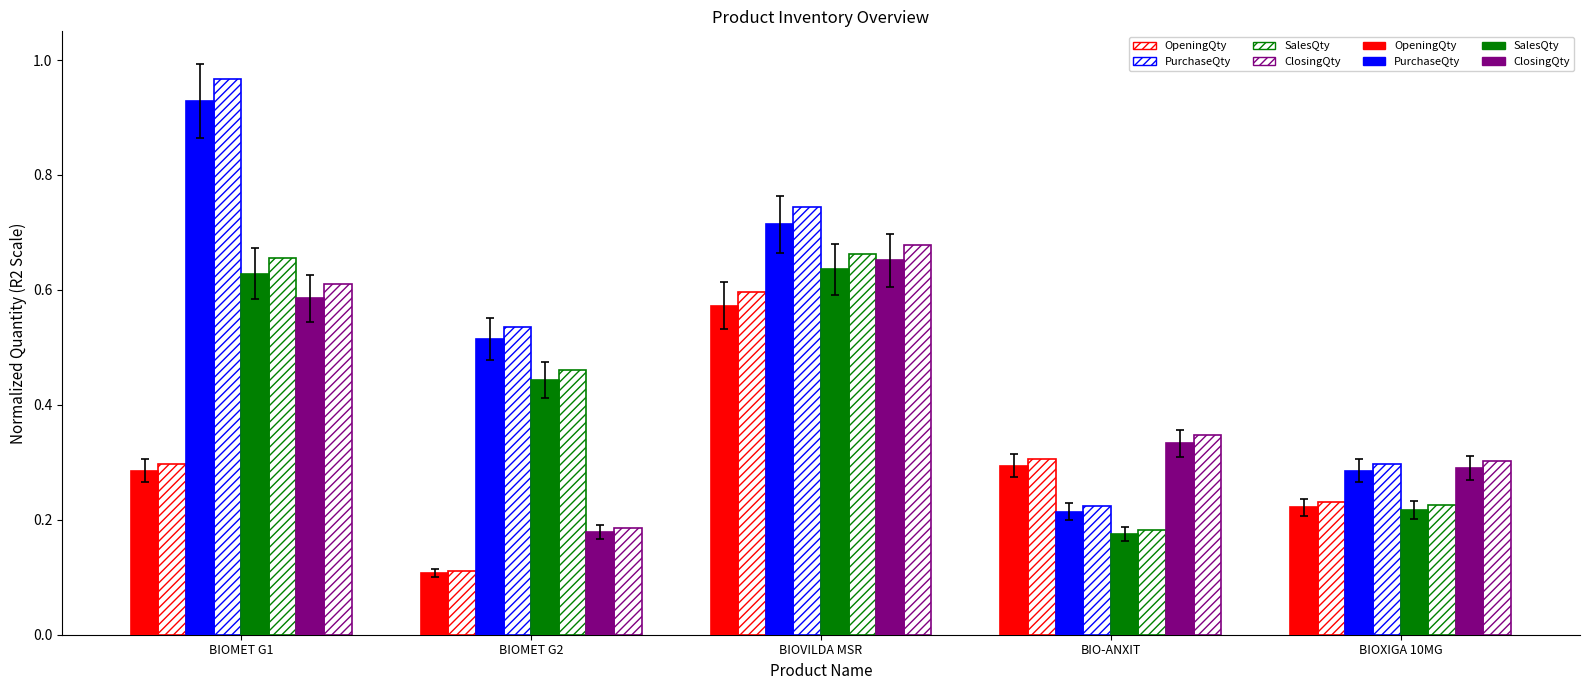

Reading right to left, transcribe all the data shown in this chart.

OpeningQty: 0.2	0.3	0.6	0.1	0.3
PurchaseQty: 0.3	0.2	0.7	0.5	0.9
SalesQty: 0.2	0.2	0.6	0.4	0.6
ClosingQty: 0.3	0.3	0.7	0.2	0.6